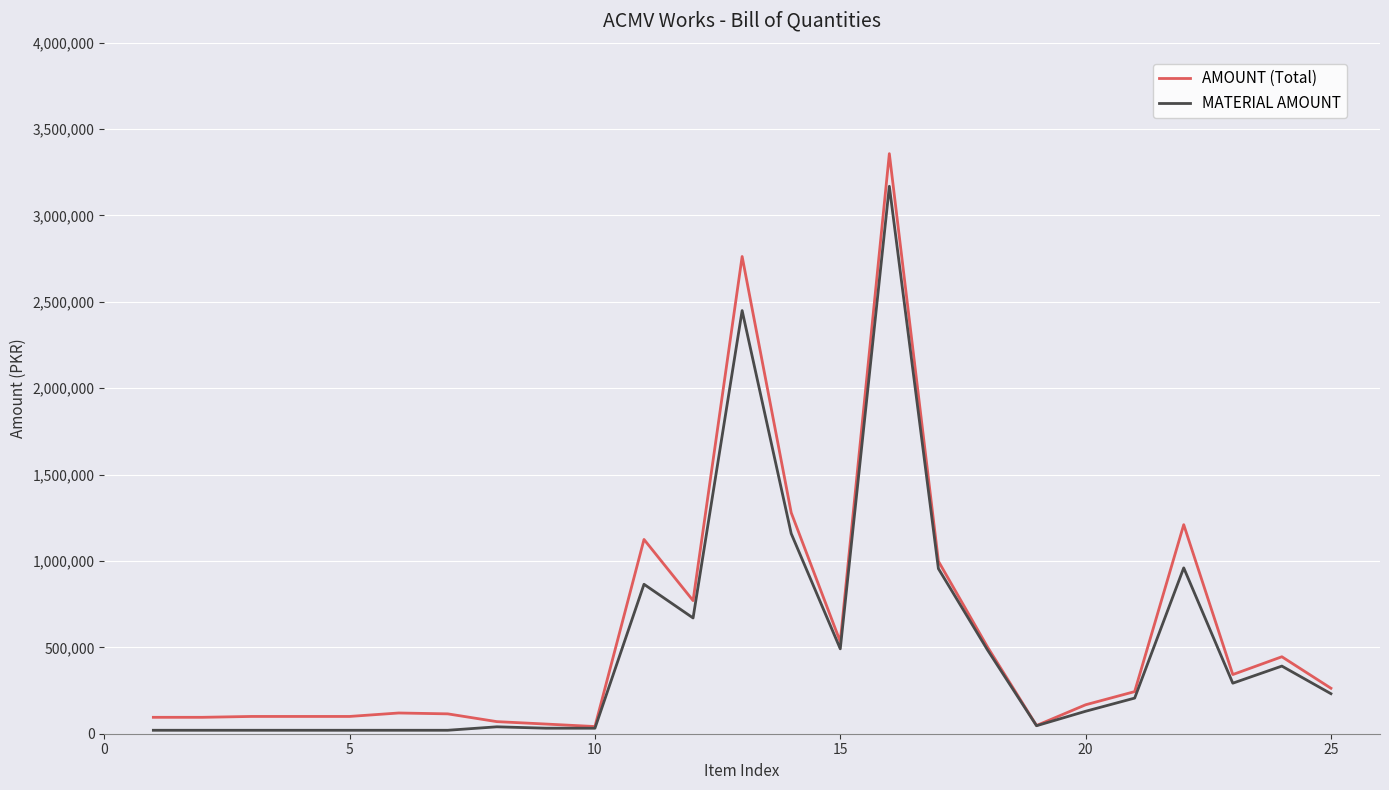

List the series in order of their peak value, lowest first.

MATERIAL AMOUNT, AMOUNT (Total)